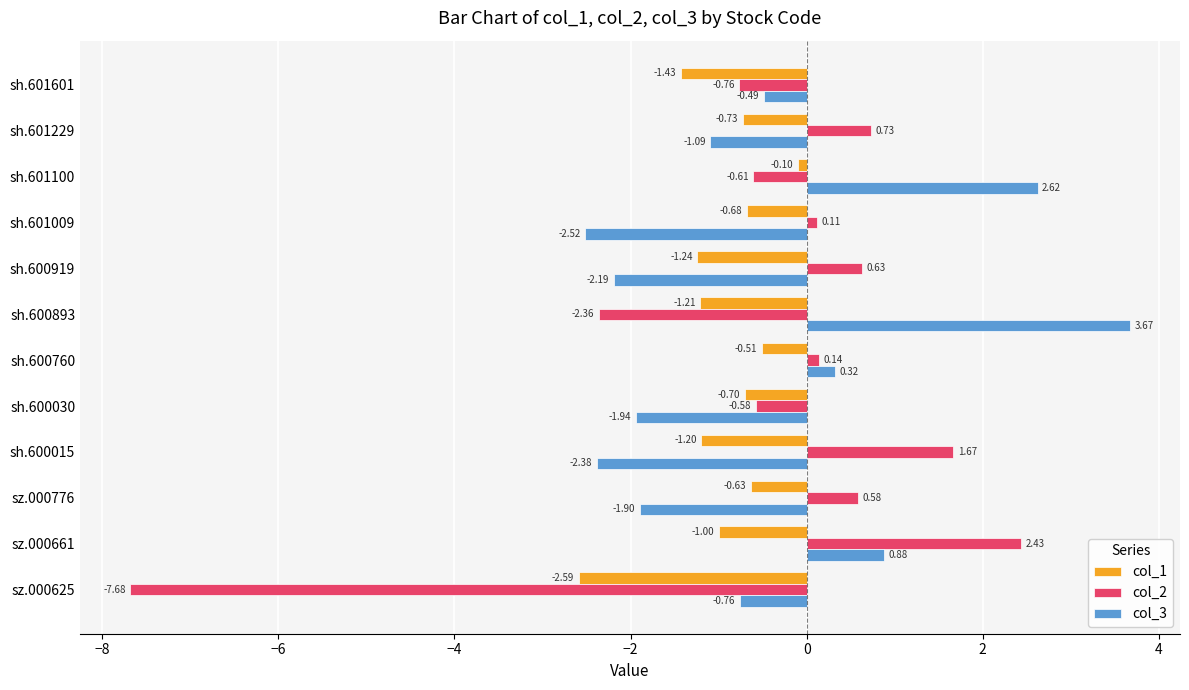

Which series changed the most between sh.600030 and sz.000661?

col_2